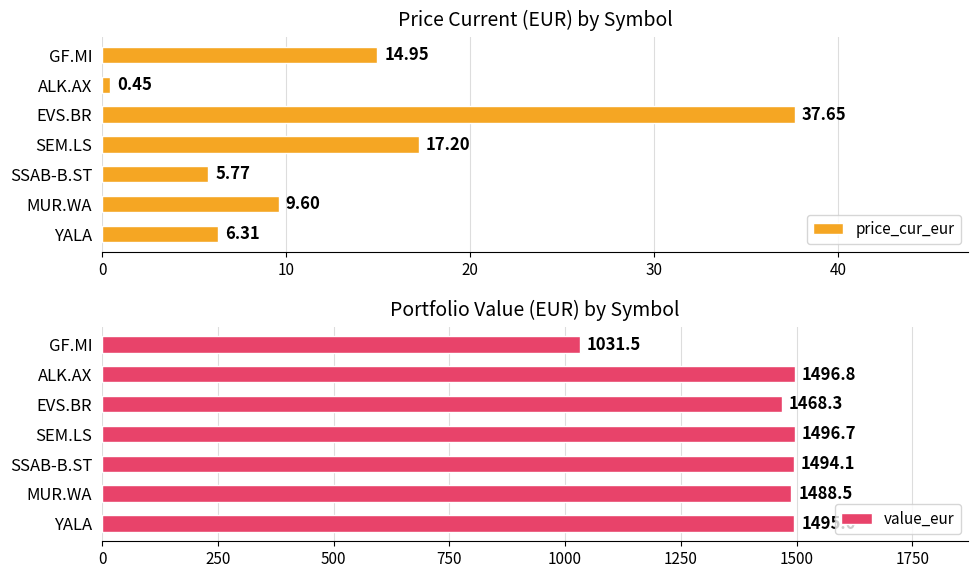

Does the chart contain any negative values?

No